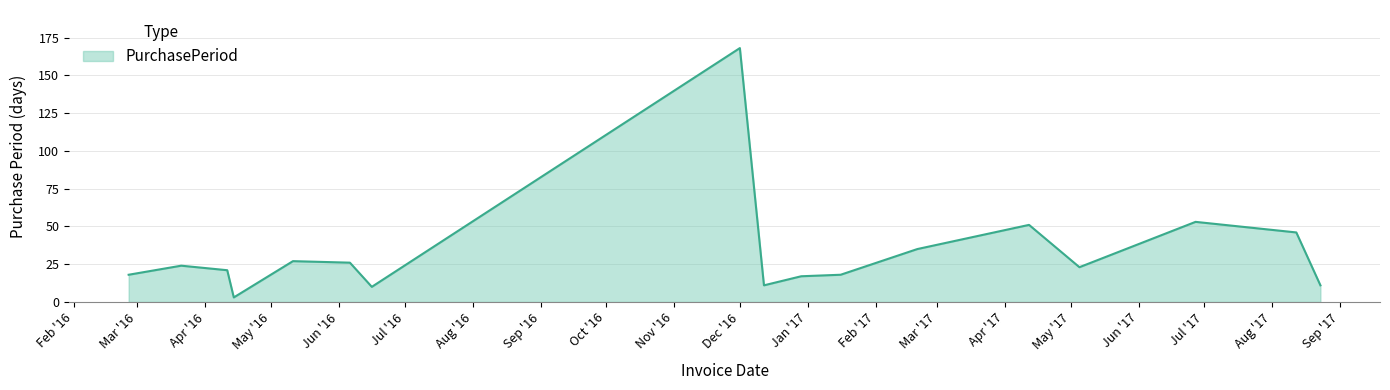

What is the greatest value displayed?

168